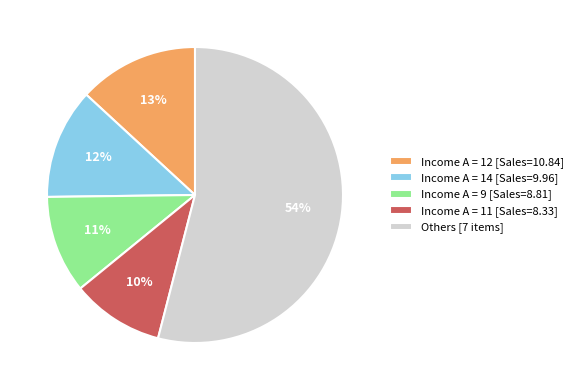

To the nearest percent, what percentage of the pie is Income A = 11 [Sales=8.33]?

10%